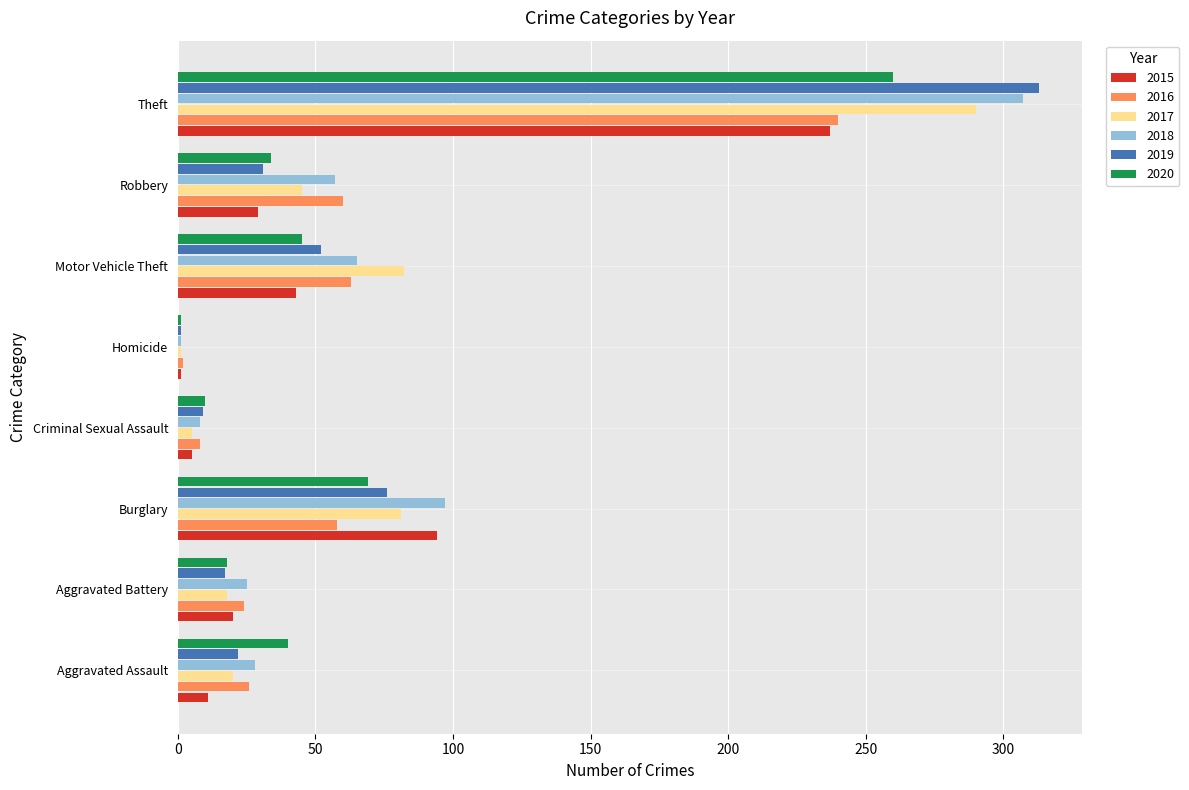

Between Aggravated Assault and Robbery, which series saw the biggest shift?

2016